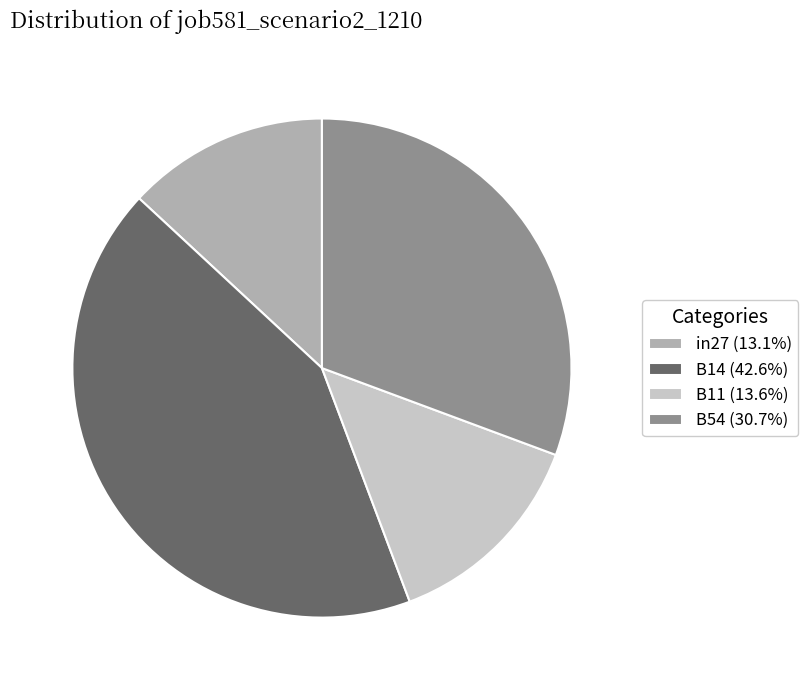

Is there a majority slice in this chart?

No